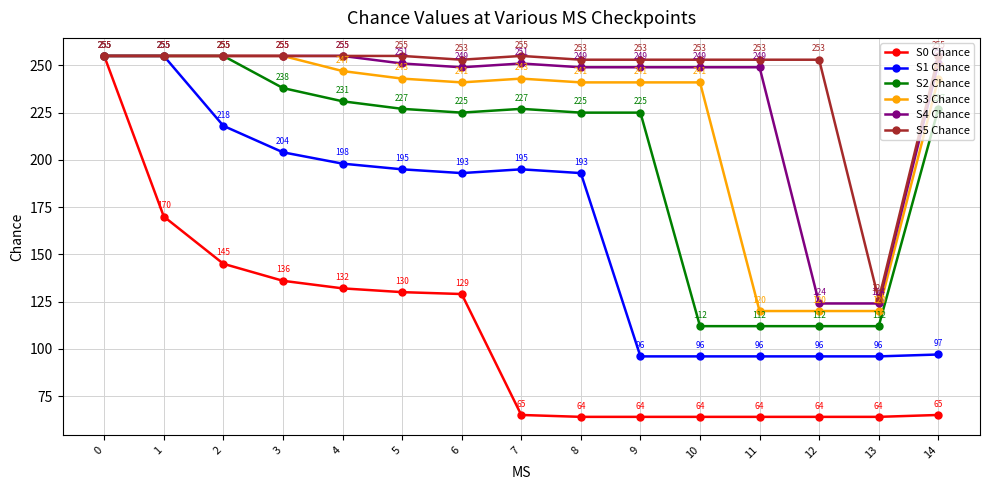

Count the number of categories in the chart.

15